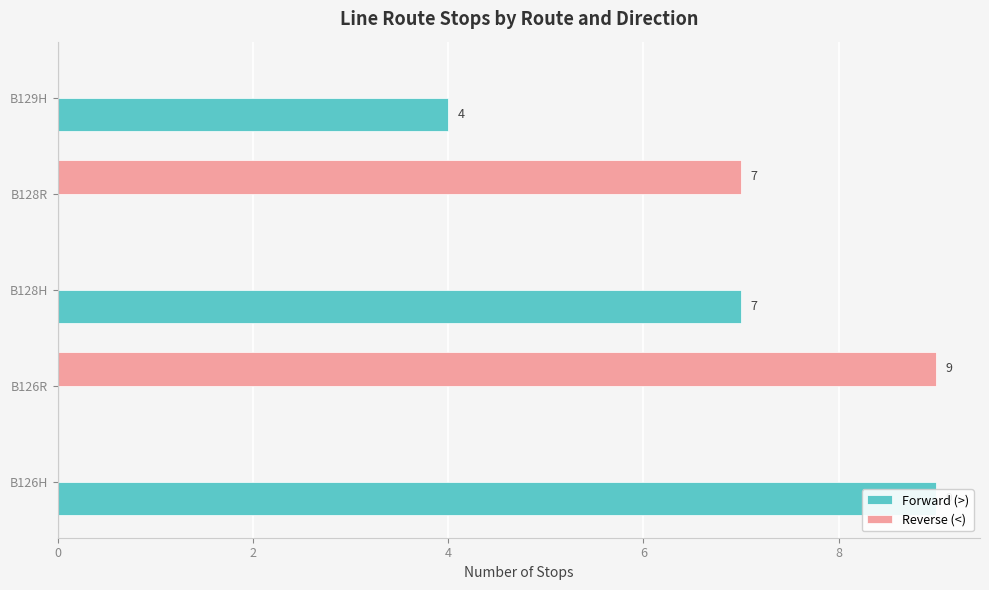

Which series has the largest total across all categories?

Forward (>)